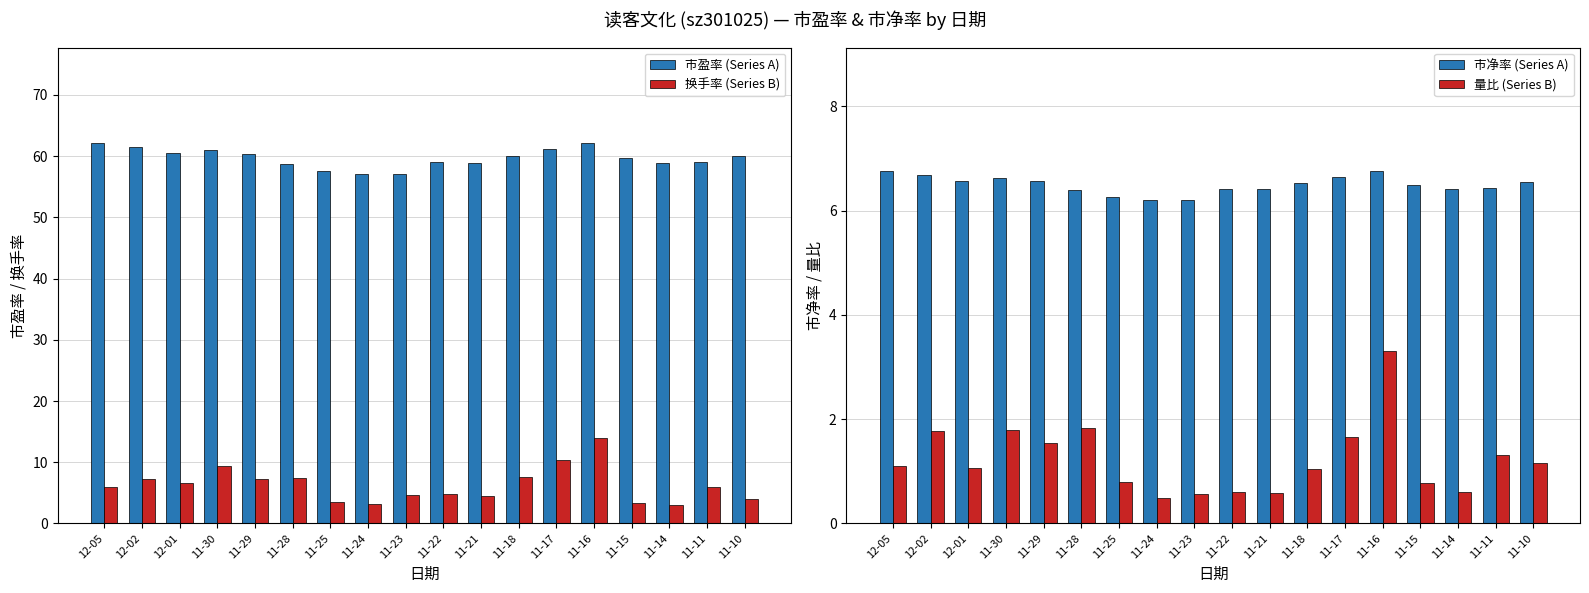

Which has a higher value, 11-18 or 11-10?

11-10